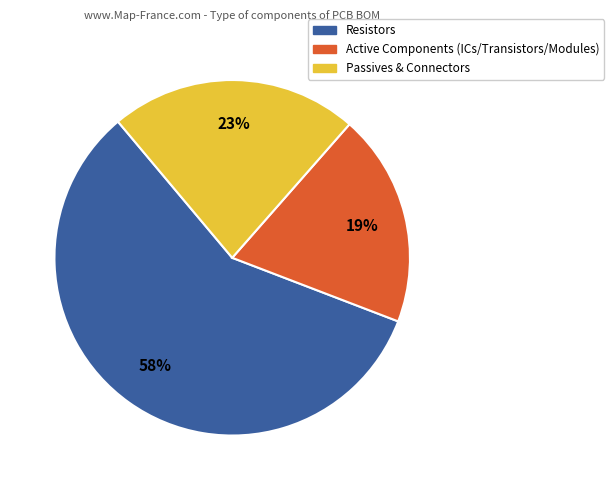

Is there any slice that represents more than half of the pie?

Yes